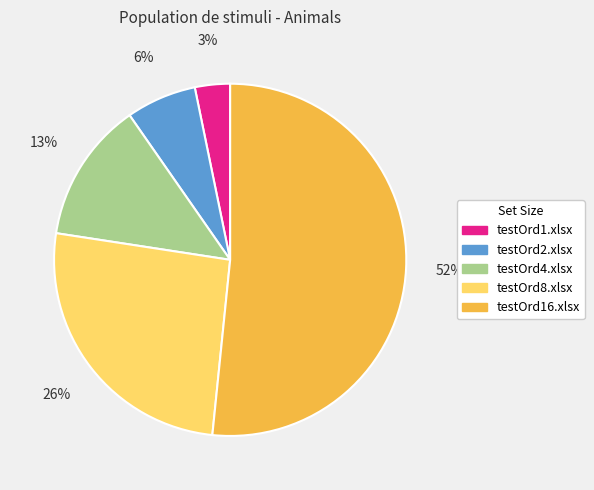

To the nearest percent, what is the combined percentage of testOrd2.xlsx and testOrd8.xlsx?

32%